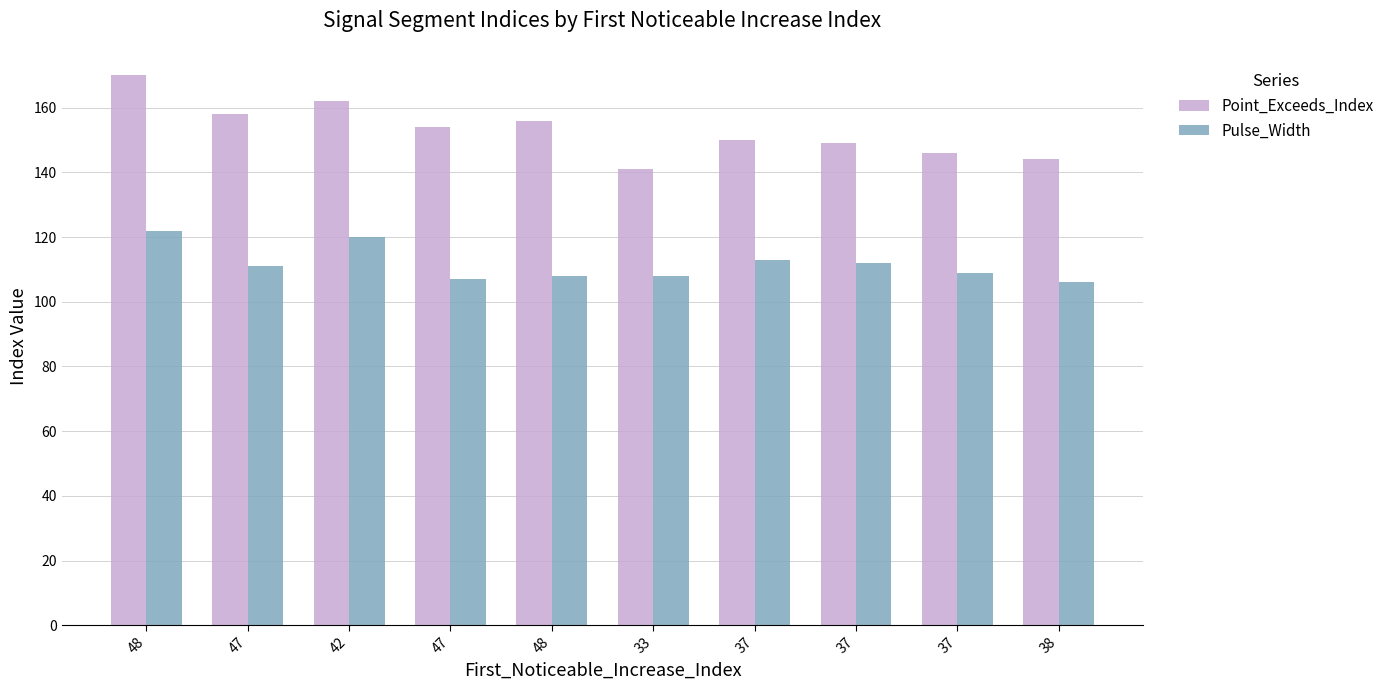

How many series are shown in this chart?

2